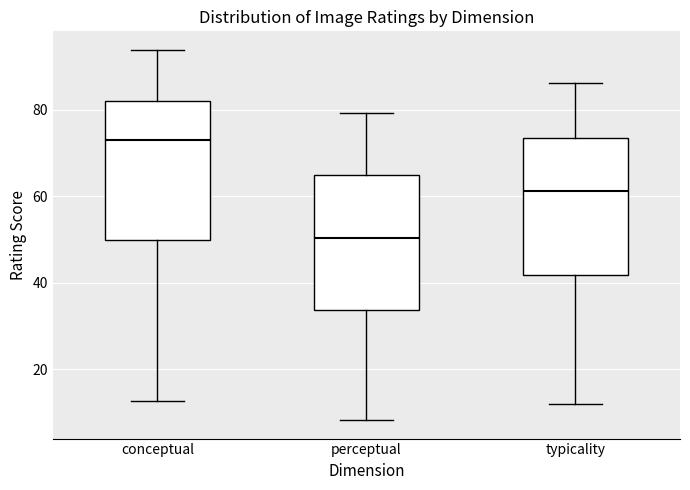

Where does the median line of the box for typicality sit on the y-axis? The values are not printed on the chart, so give them approximately, as read against the axis.

62